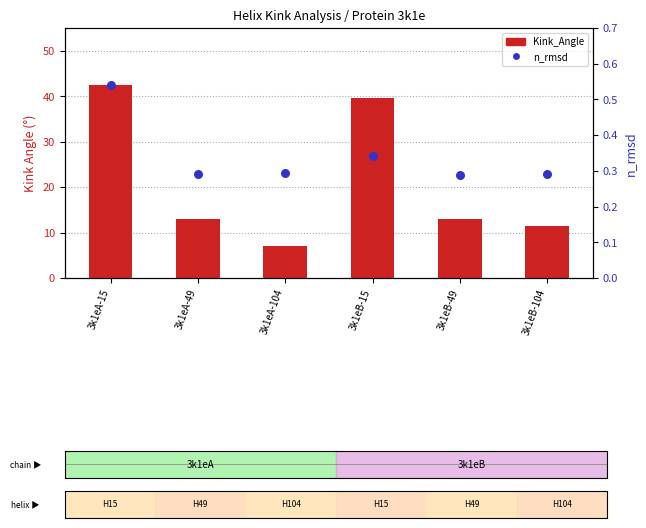

At how many categories does at least one series exceed 28?

2